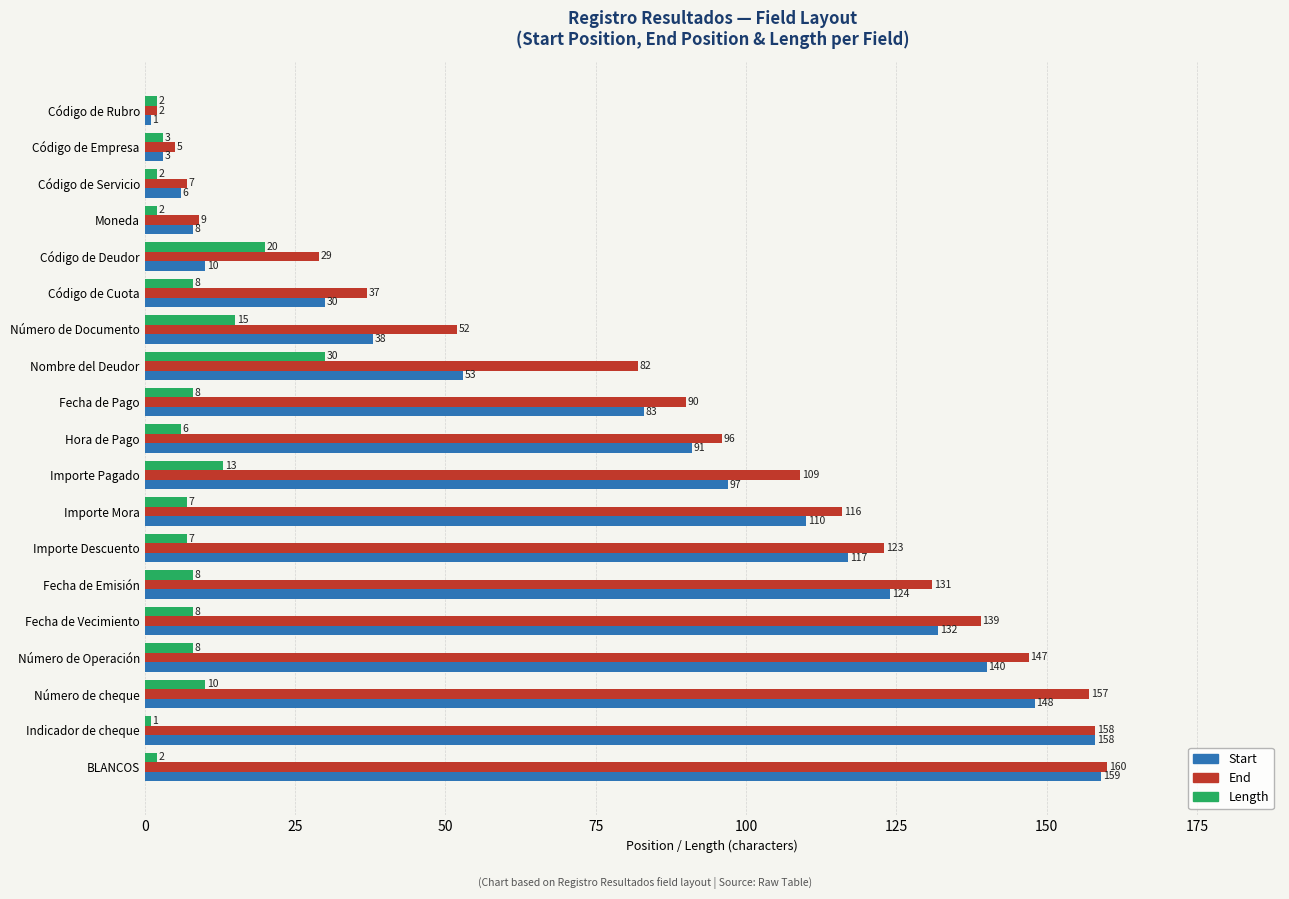

What is the minimum value for Length?

1